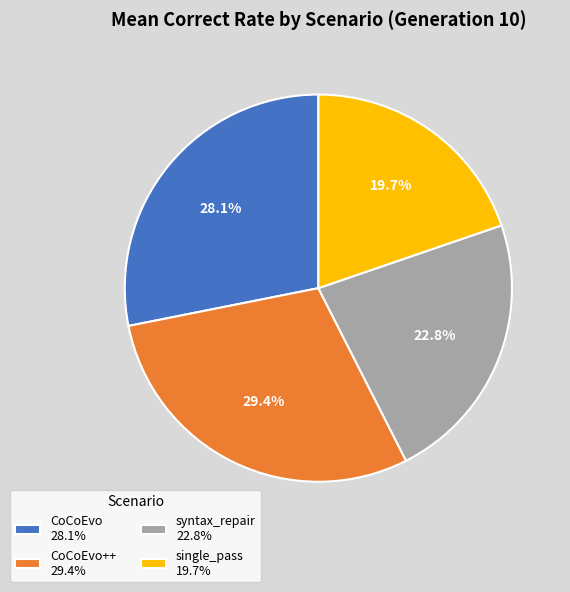

Which category has the smallest portion of the pie?

single_pass 19.7%